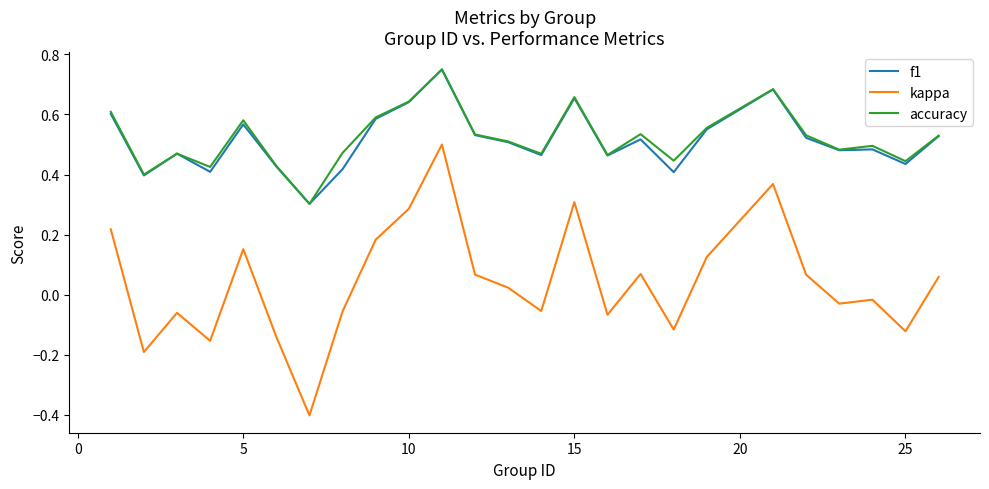

How many distinct data groups are displayed?

3